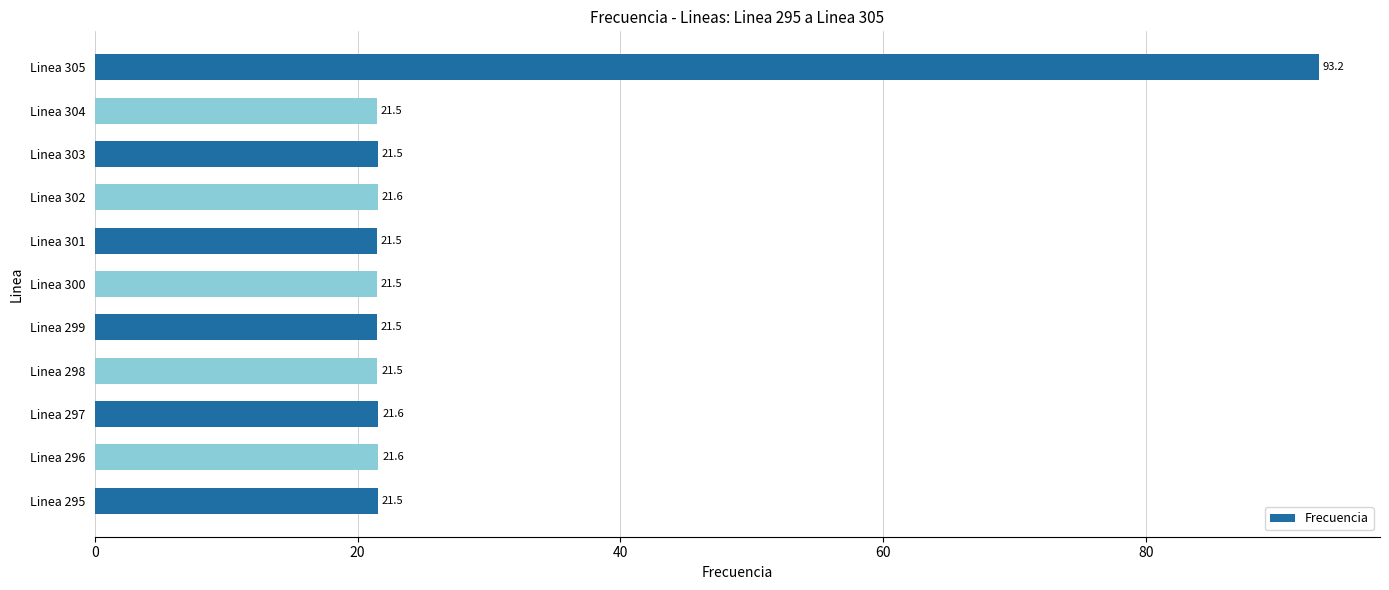

What is the sum of all values?

308.3